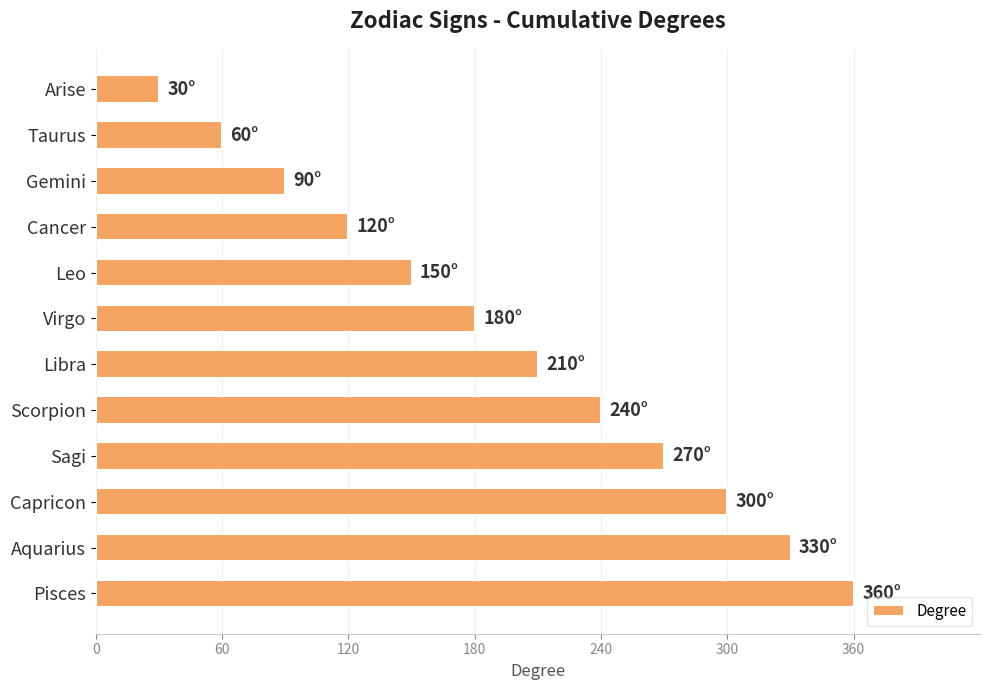

What is the label of the 12th bar from the top?

Pisces